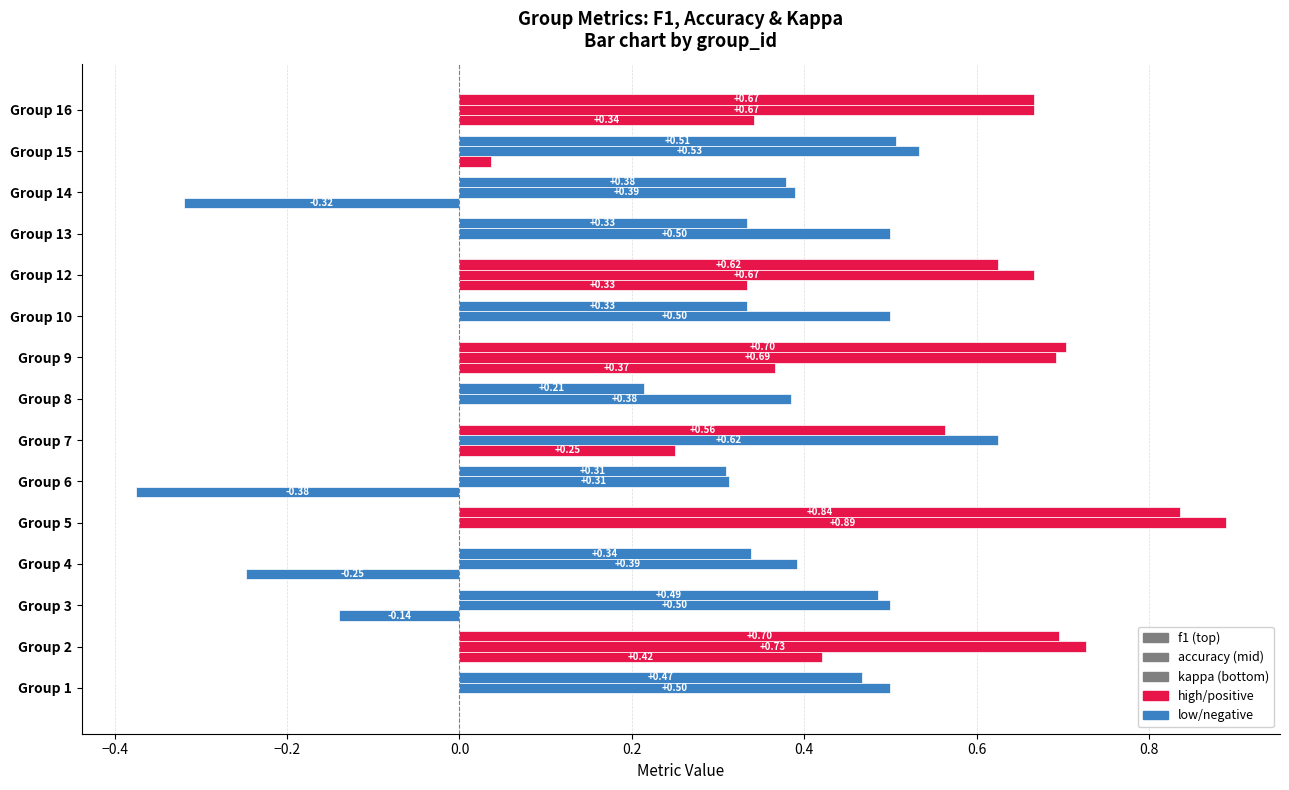

How many distinct data groups are displayed?

3